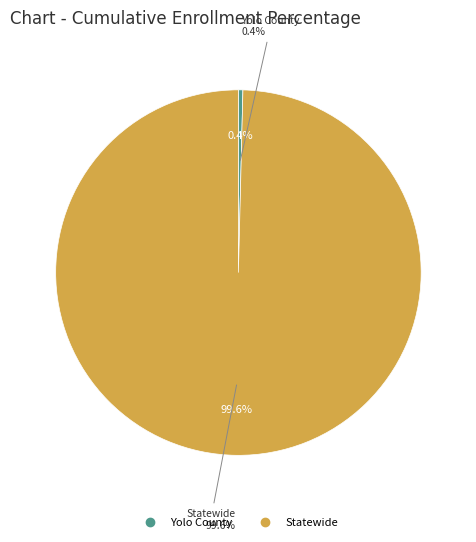

Is there any slice that represents more than half of the pie?

Yes